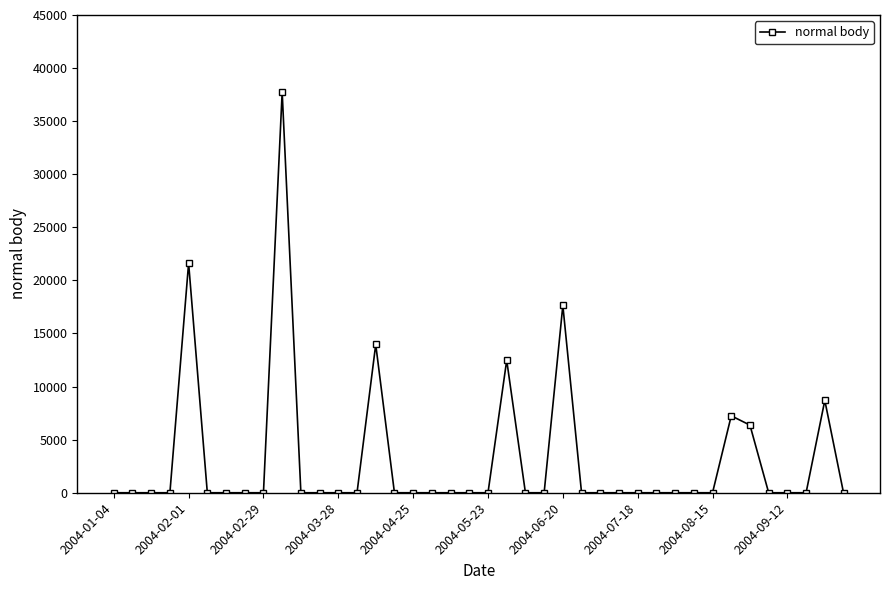

What is the maximum value shown in the chart?

37738.5